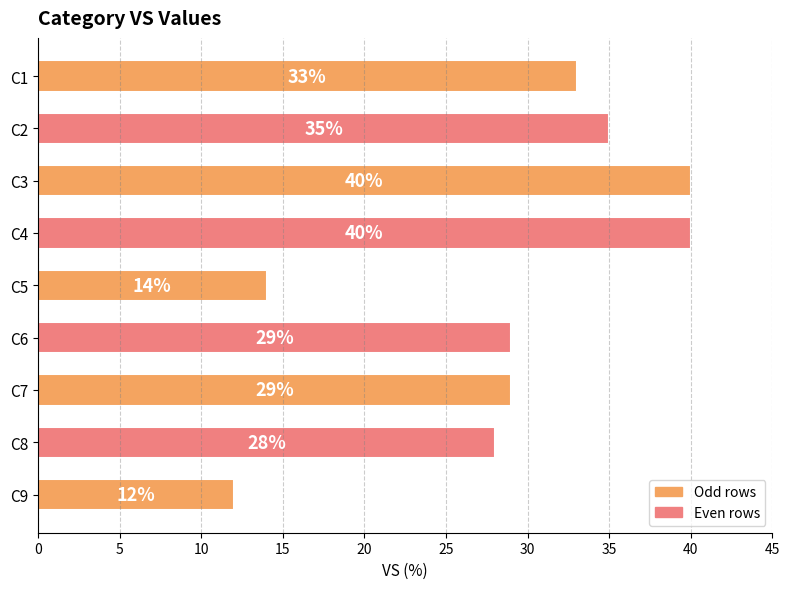

What is the change in value from C5 to C8?

+14